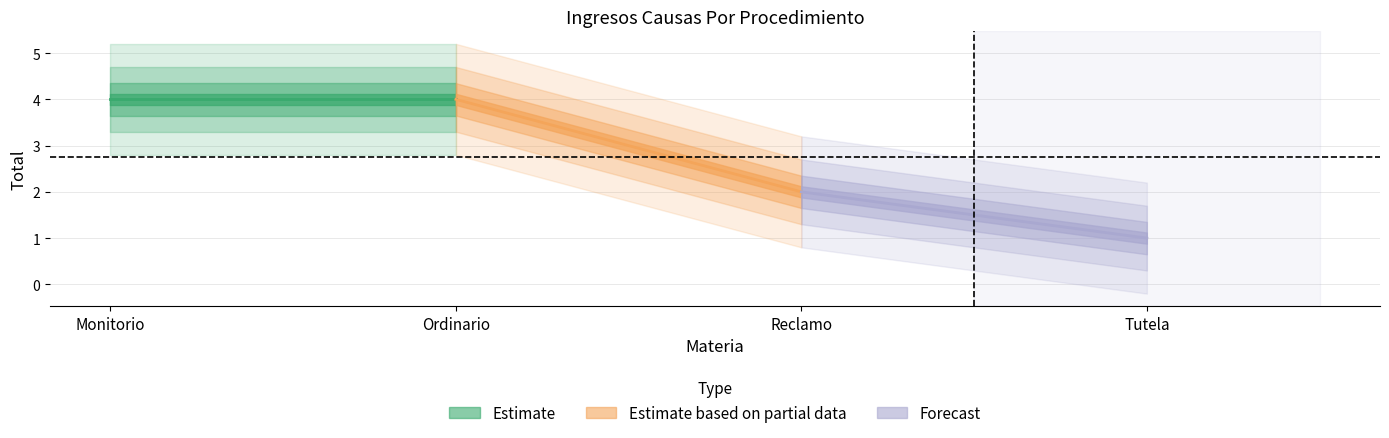

List the labels in order of value, smallest first.

Tutela, Reclamo, Monitorio, Ordinario